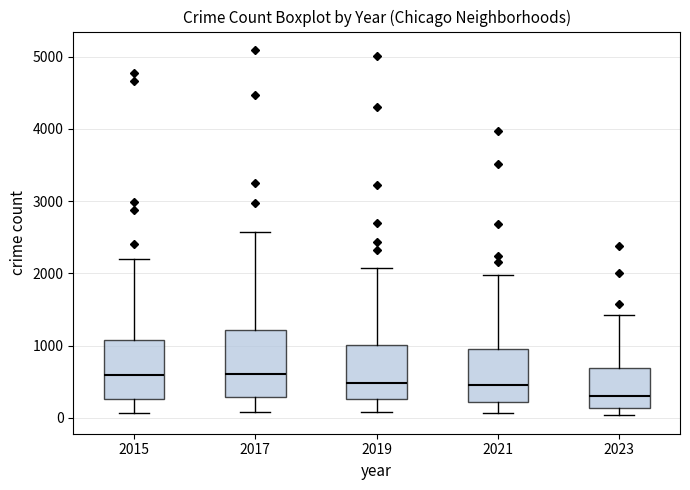

Reading left to right, read every box against the y-axis: the position of its median line, the range the box covers, and the ends of its whiskers. The values are not printed on the chart, so give them approximately, as read against the axis.

2015: median 600, box 300 to 1100, whiskers 100 to 2200
2017: median 600, box 300 to 1200, whiskers 100 to 2600
2019: median 500, box 300 to 1000, whiskers 100 to 2100
2021: median 500, box 200 to 900, whiskers 100 to 2000
2023: median 300, box 100 to 700, whiskers 0 to 1400